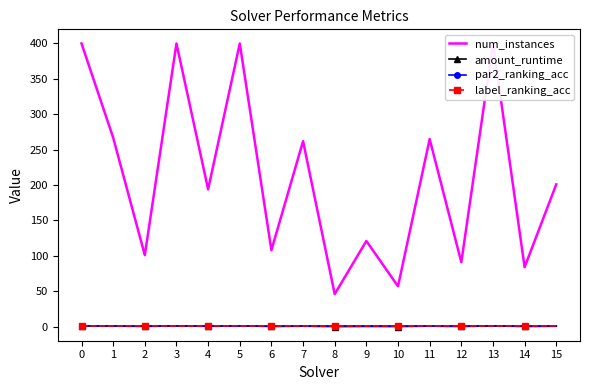

Reading left to right, transcribe all the data shown in this chart.

num_instances: 0=400.0	1=267.0	2=101.0	3=400.0	4=194.0	5=400.0	6=108.0	7=262.0	8=46.0	9=121.0	10=57.0	11=265.0	12=91.0	13=400.0	14=84.0	15=201.0
amount_runtime: 0=1.0	1=0.8	2=0.3	3=1.0	4=0.5	5=1.0	6=0.3	7=0.6	8=0.1	9=0.3	10=0.1	11=0.7	12=0.2	13=1.0	14=0.2	15=0.6
par2_ranking_acc: 0=1.0	1=0.9	2=1.0	3=1.0	4=0.9	5=1.0	6=0.9	7=0.9	8=1.0	9=1.0	10=1.0	11=0.8	12=1.0	13=1.0	14=0.9	15=1.0
label_ranking_acc: 0=0.9	1=0.9	2=1.0	3=0.9	4=0.9	5=1.0	6=0.9	7=0.9	8=0.9	9=1.0	10=1.0	11=0.9	12=1.0	13=0.9	14=1.0	15=1.0